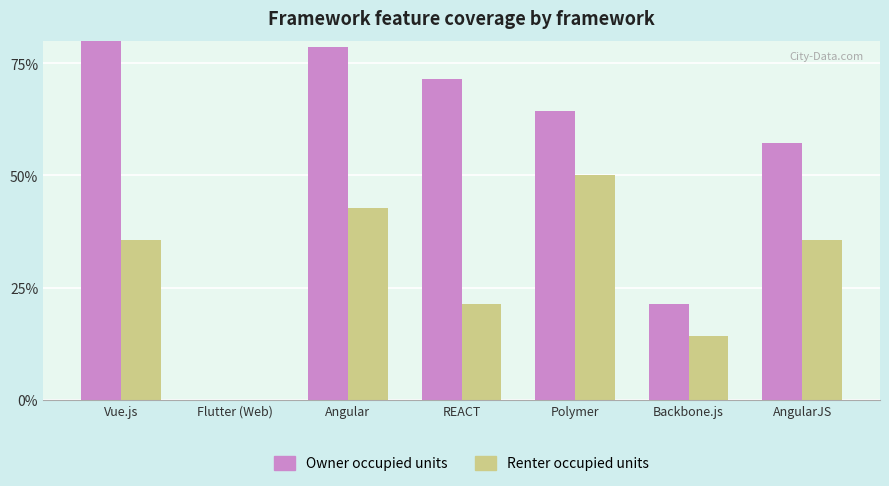

Is the value of Owner occupied units at AngularJS greater than the value of Renter occupied units at Flutter (Web)?

Yes